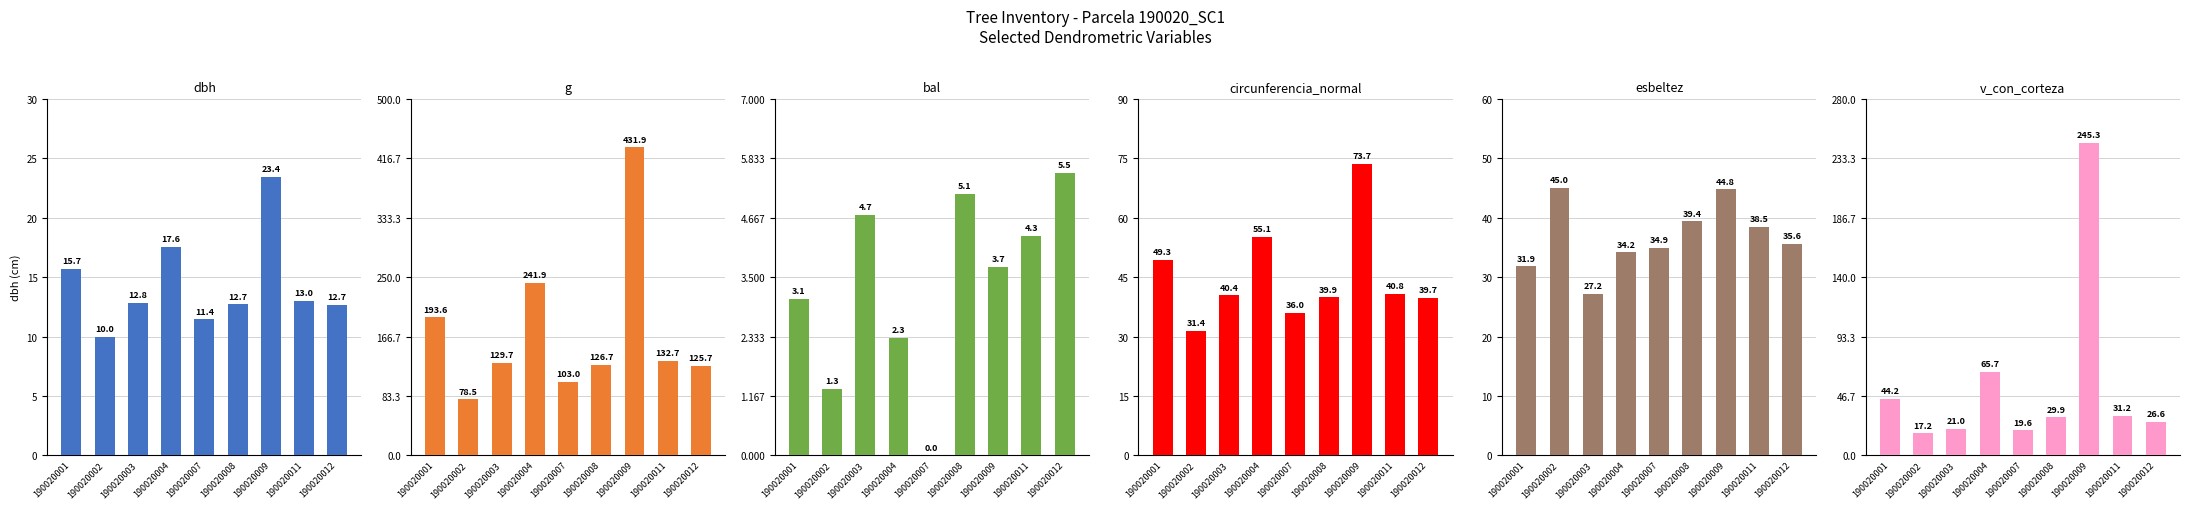

At how many categories does at least one series exceed 73?

9